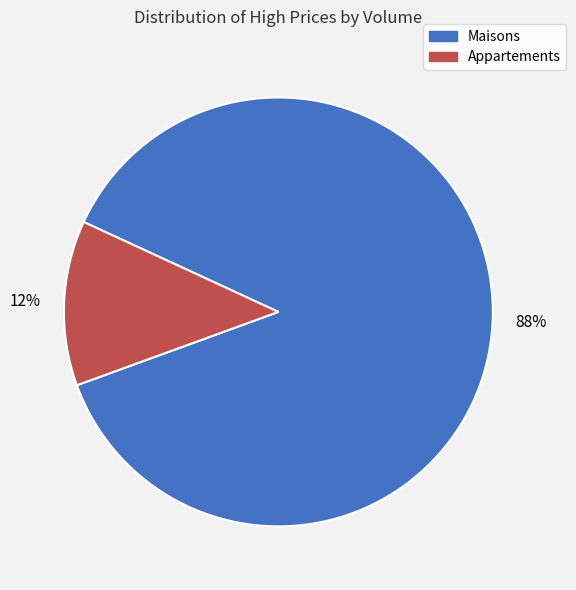

To the nearest percent, what percentage of the pie is Appartements?

12%